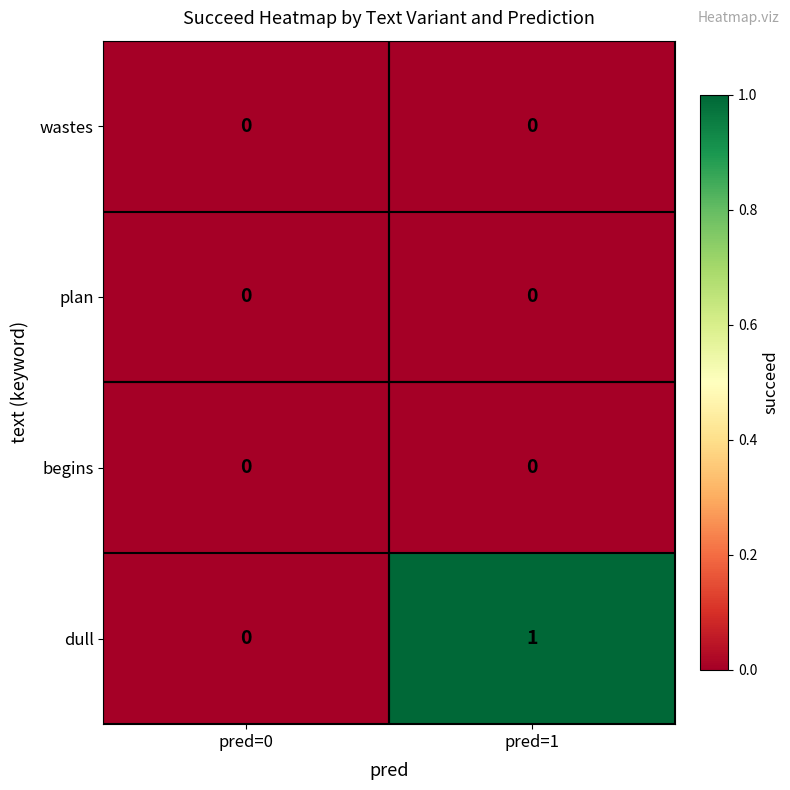

The value of wastes at pred=0 is 0. True or false?

True